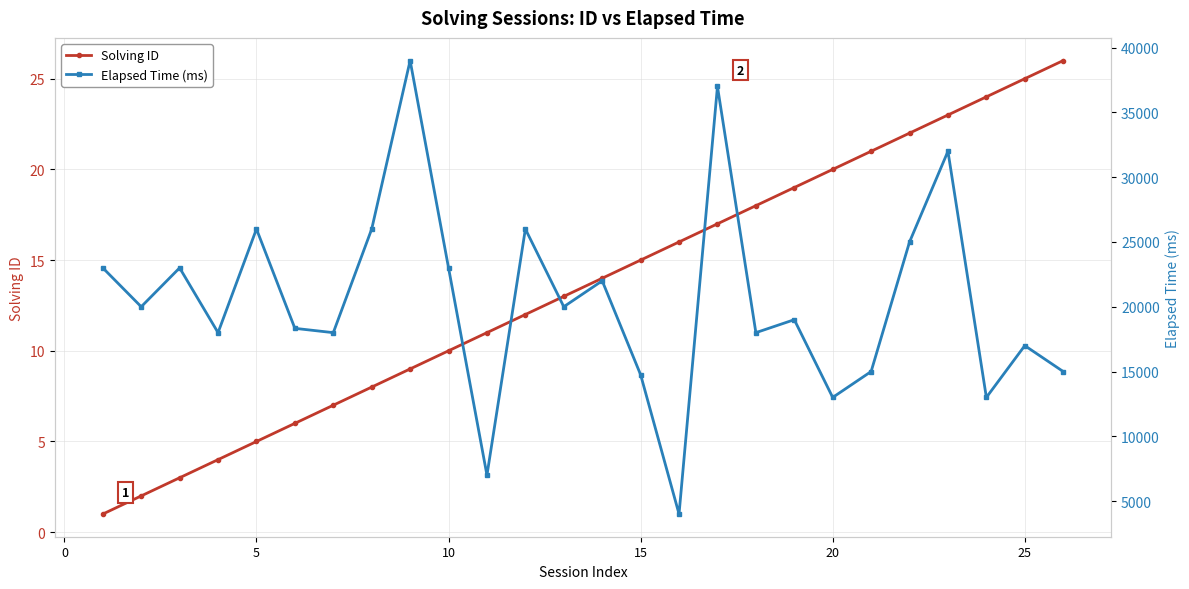

True or false: Solving ID has more than 2 interior local peaks.

False